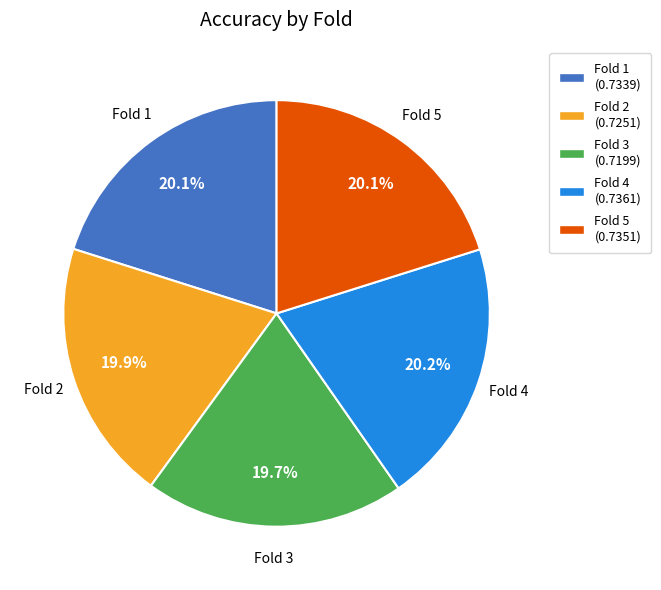

Count the number of slices in the pie.

5